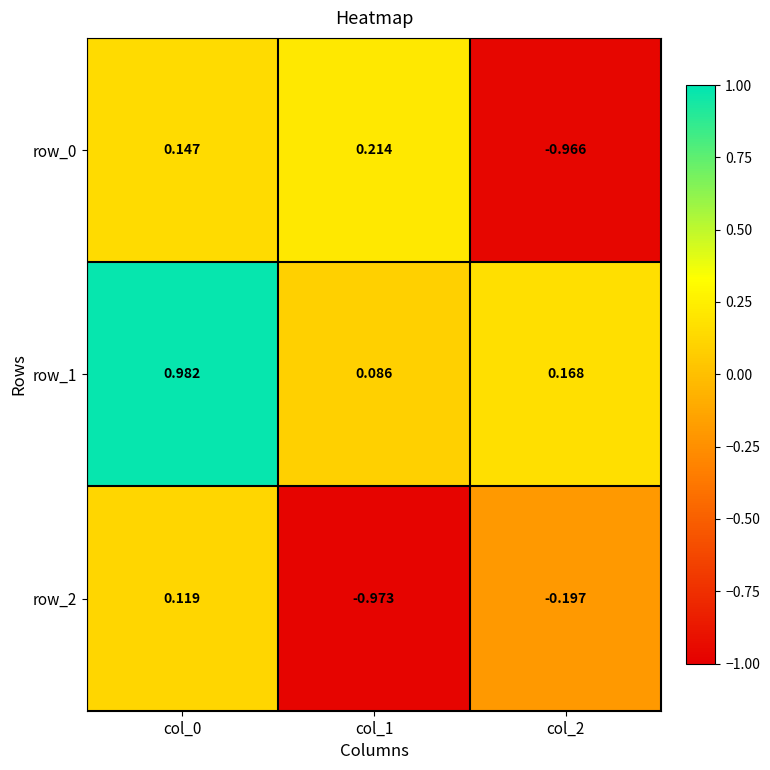

What is the sum of the row_0 values at col_2 and col_1?

-0.8